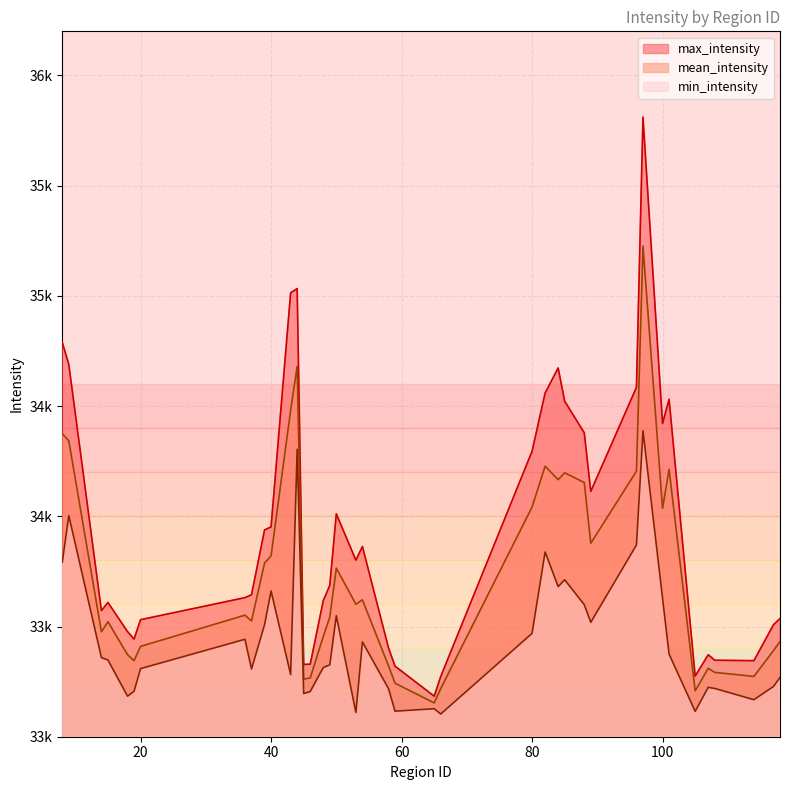

True or false: mean_intensity and max_intensity intersect in this chart.

False